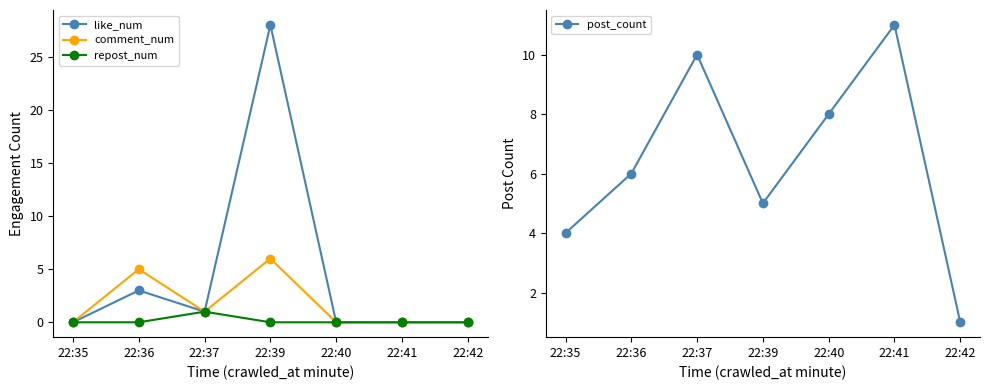

After their last crossing, which series has the higher values: comment_num or post_count?

post_count